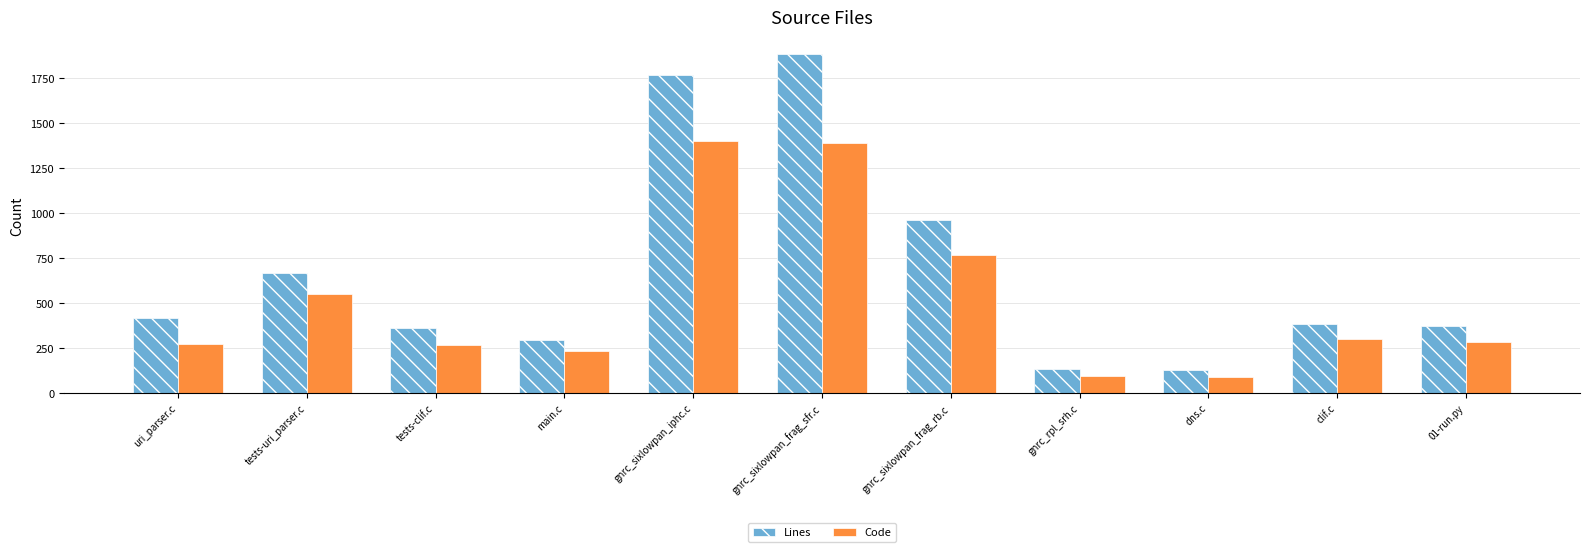

How many values in the Lines series are below 385?

5